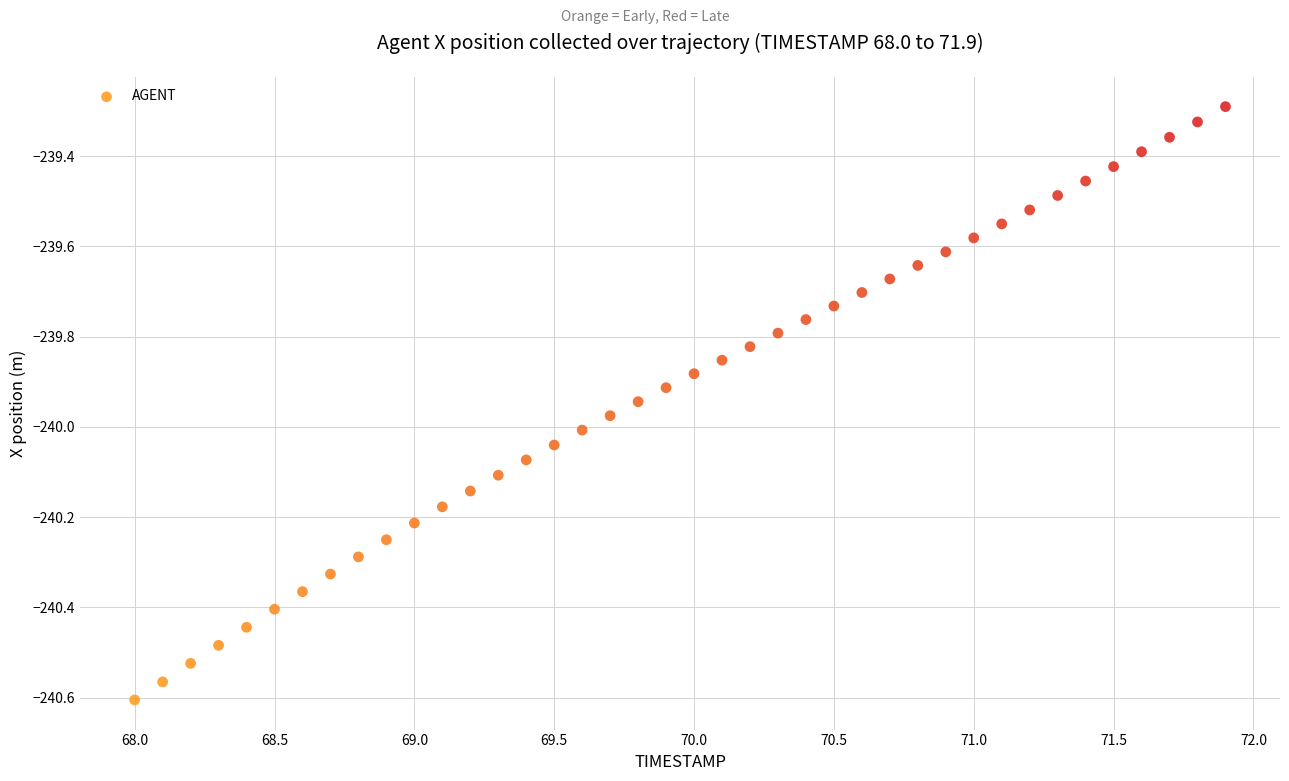

What is the range of Y values (max minus min)?

1.3